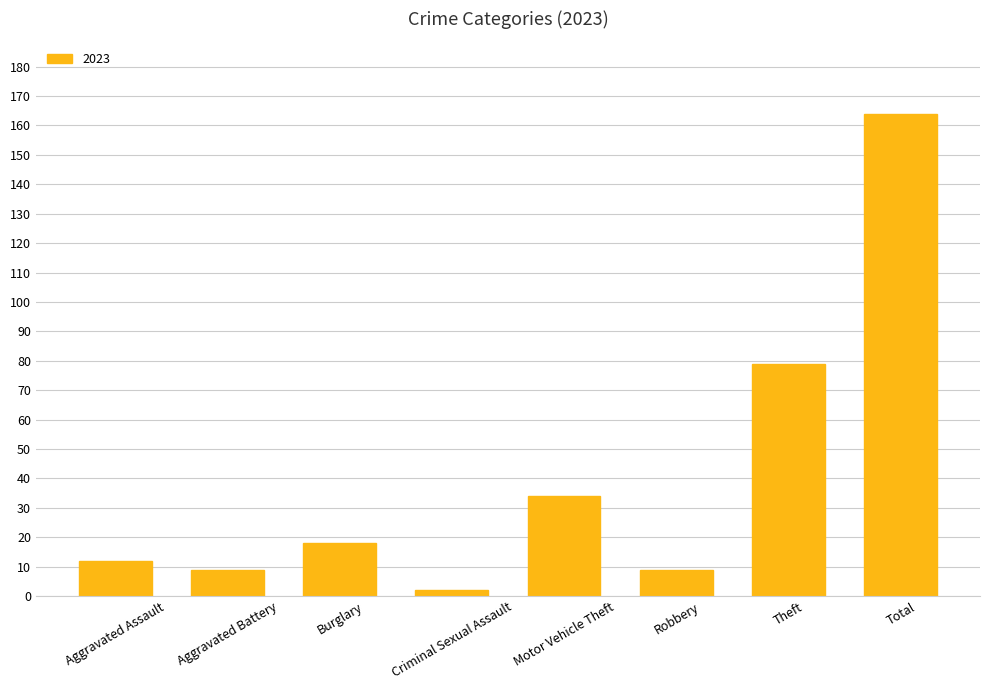

What is the greatest value displayed?

164